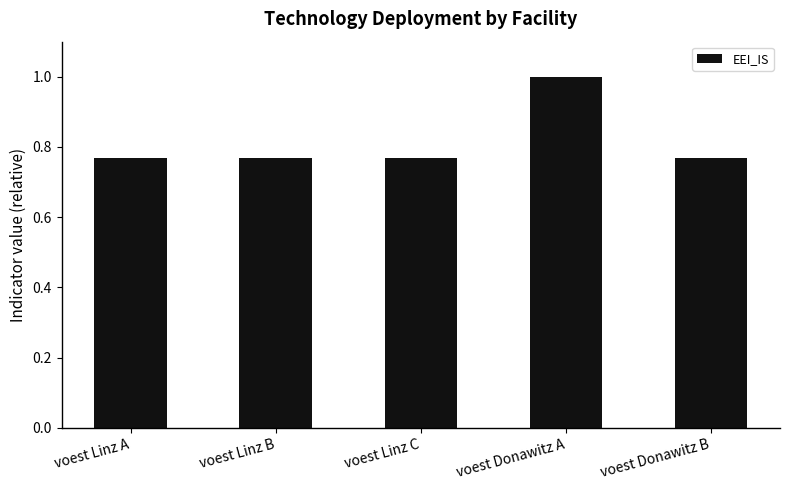

Which has a higher value, voest Donawitz A or voest Donawitz B?

voest Donawitz A